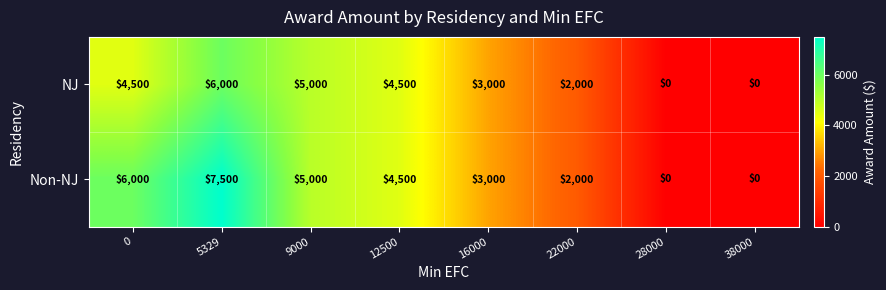

True or false: NJ has a value of 1476 at 0.

False